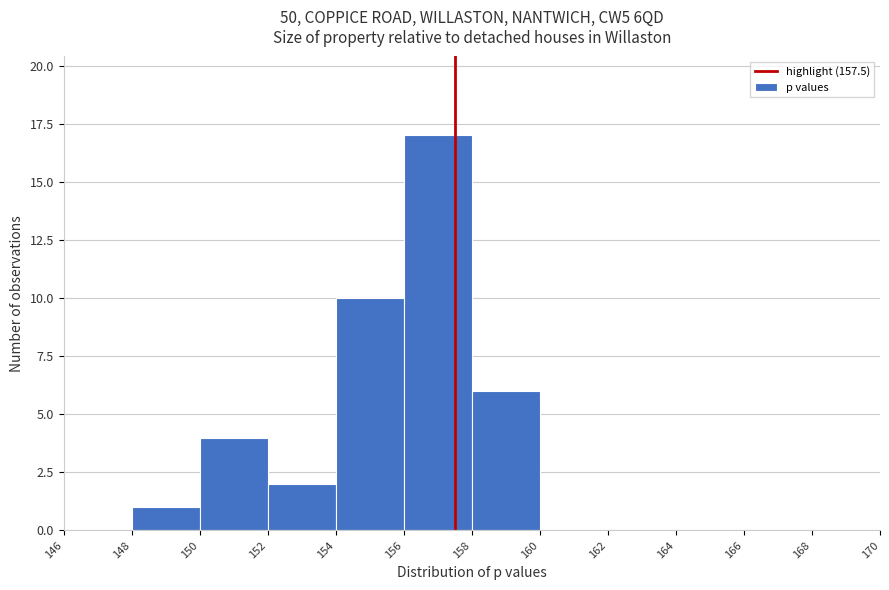

What is the height of the bar covering 150 to 152 on the x-axis? The values are not printed on the chart, so give them approximately, as read against the axis.

4